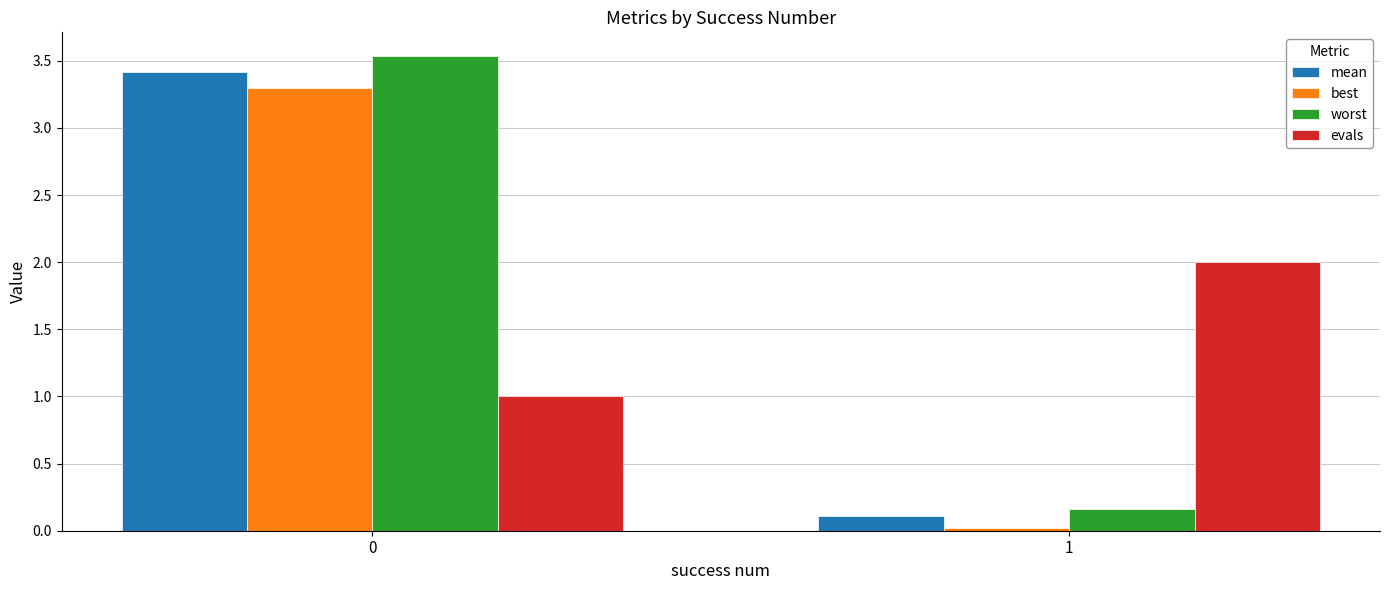

Is it true that worst equals 1.1 at 0?

False